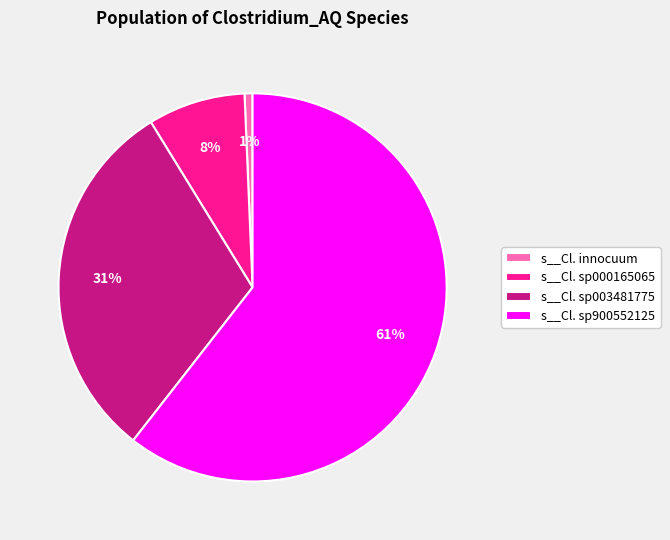

What is the smallest slice in the pie chart?

s__Cl. innocuum